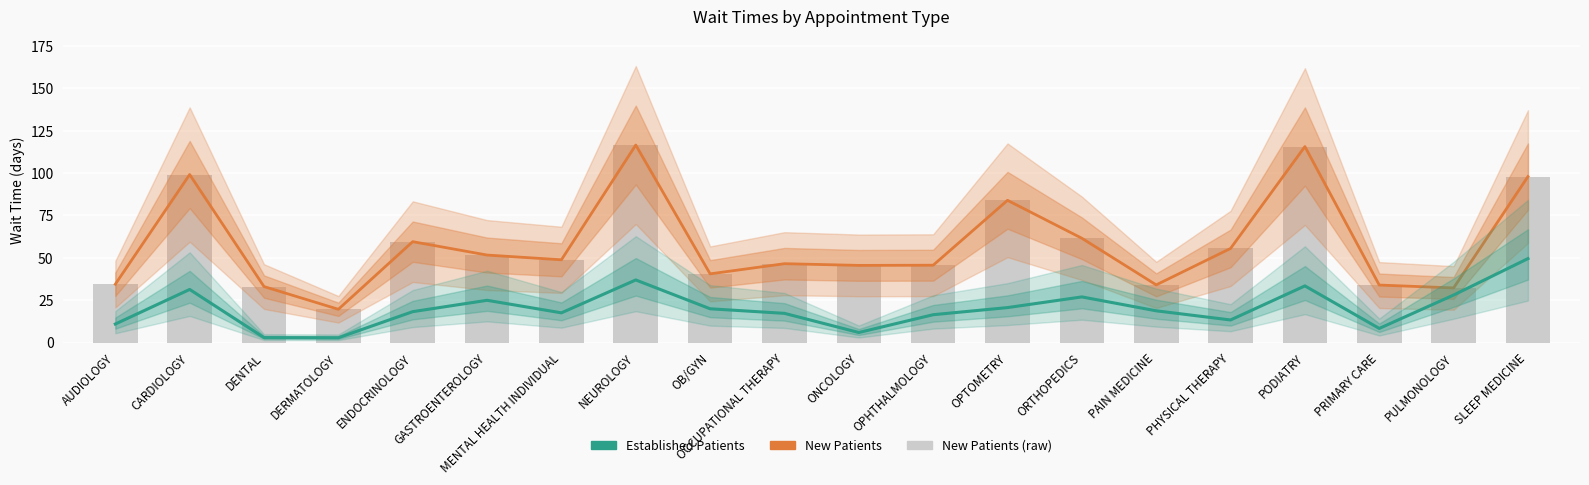

The value of NewPatients at PULMONOLOGY is 32.2. True or false?

True